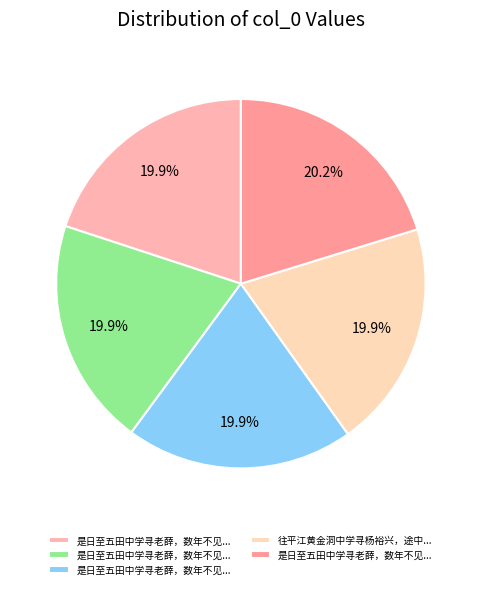

How many segments does this pie chart have?

5